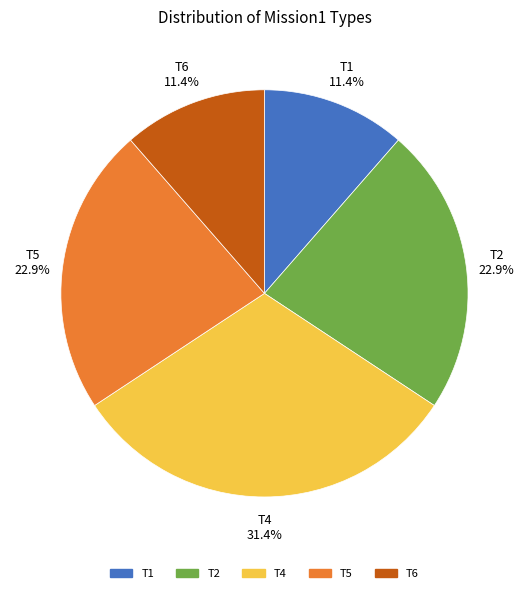

Is there any slice that represents more than half of the pie?

No